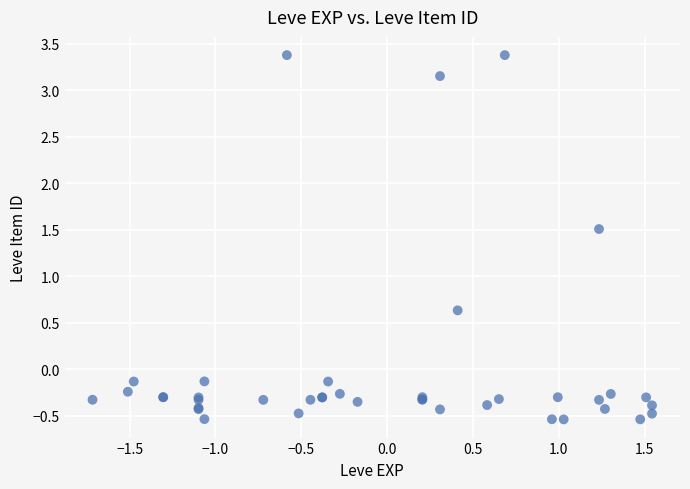

What Y value in the scatter plot is closest to 1?

0.6